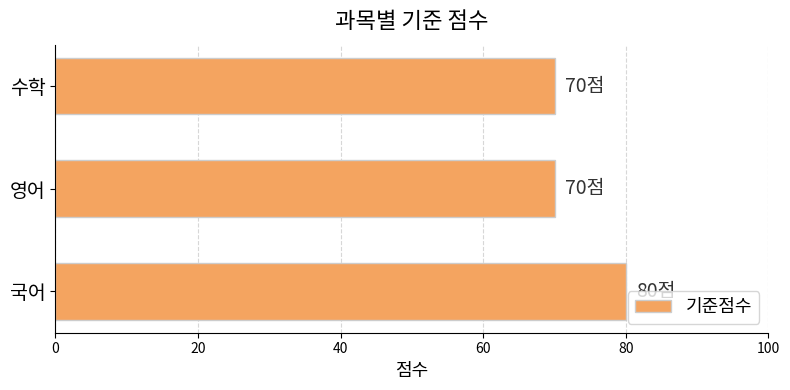

The value at 국어 is 21. True or false?

False